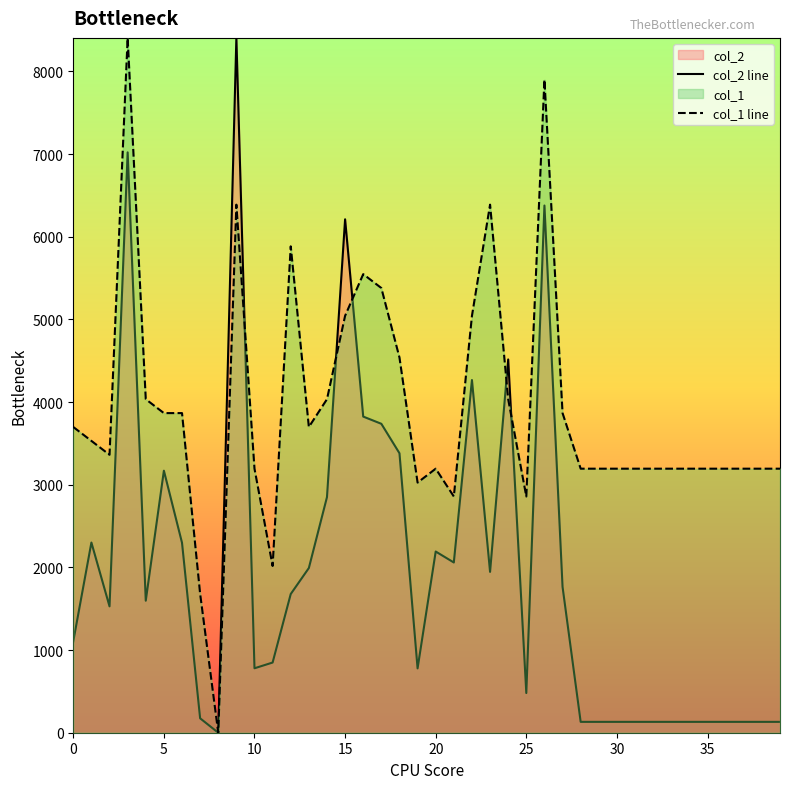

True or false: col_2 line has a value of 3735.1 at 9.

False